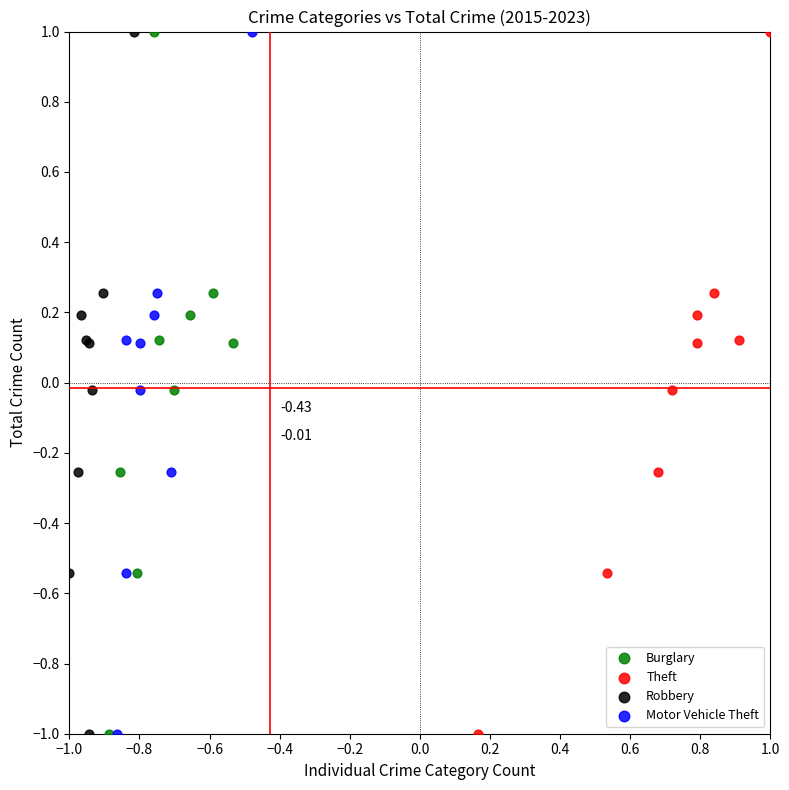

What are all the series names shown in the legend?

Burglary, Theft, Robbery, Motor Vehicle Theft